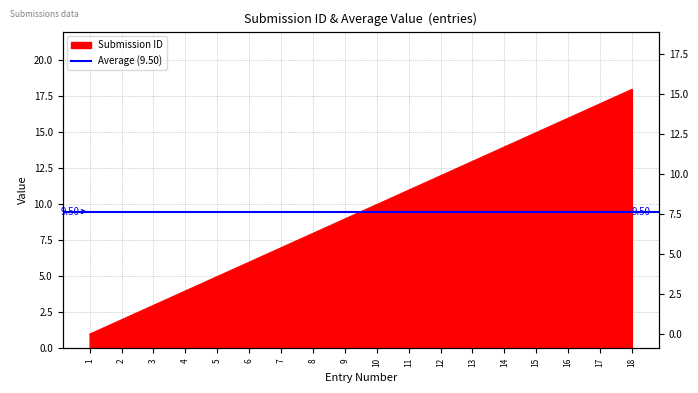

Between 11 and 6, which is larger?

11